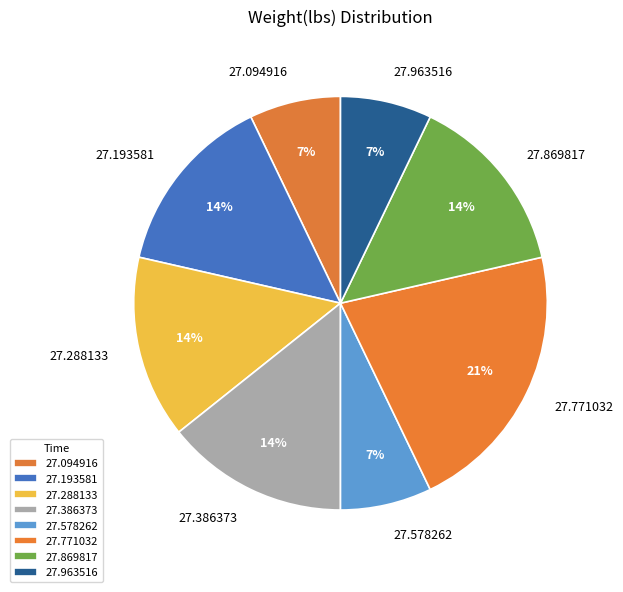

Do 27.094916 and 27.578262 together represent more than half of the pie?

No